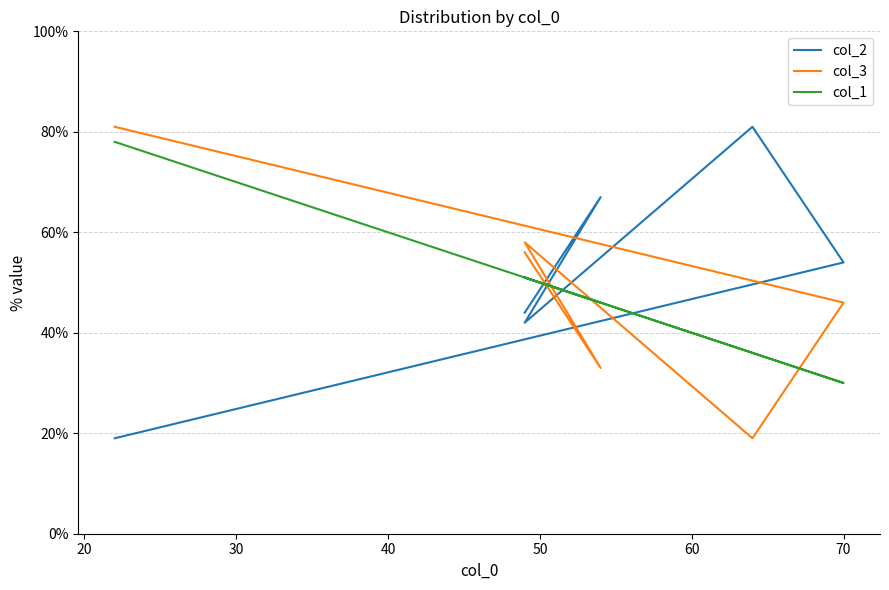

Which has a higher value, 40 or 30?

40